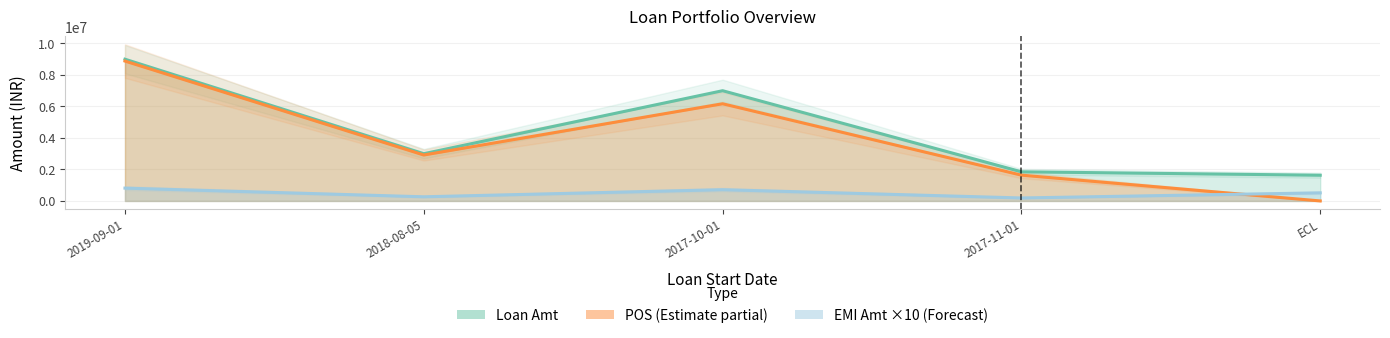

How many values in POS are above zero?

4